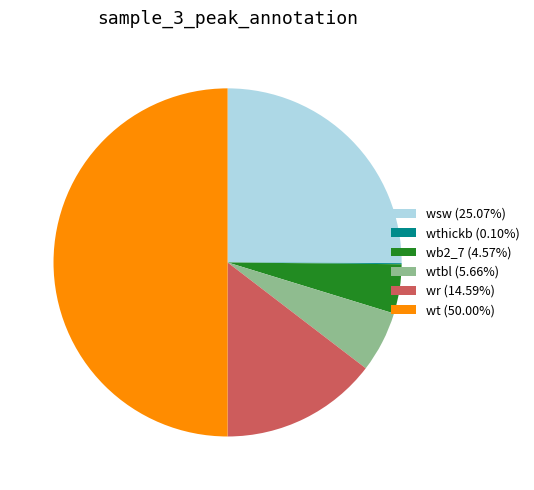

Does wtbl (5.66%) represent more than half of the total?

No